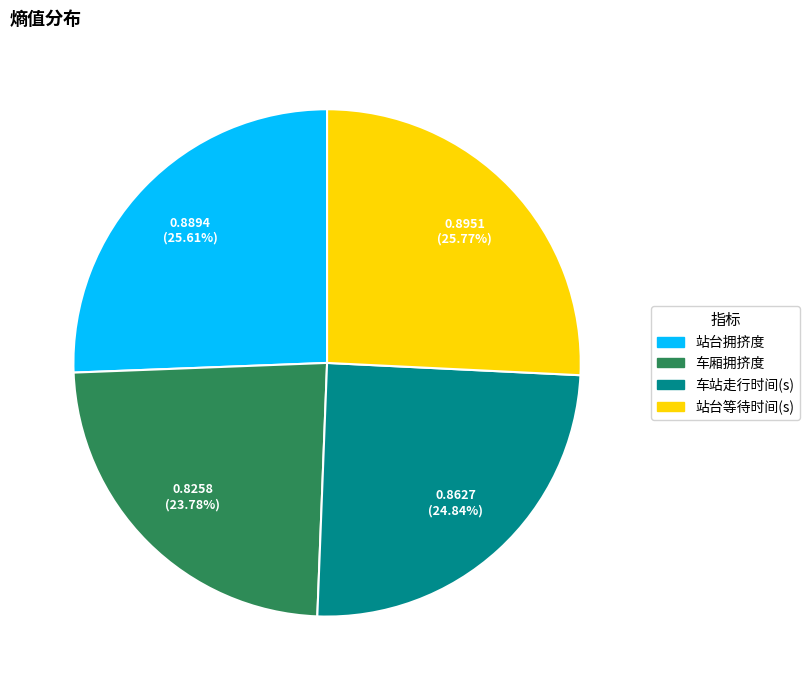

Does 车厢拥挤度 represent more than half of the total?

No